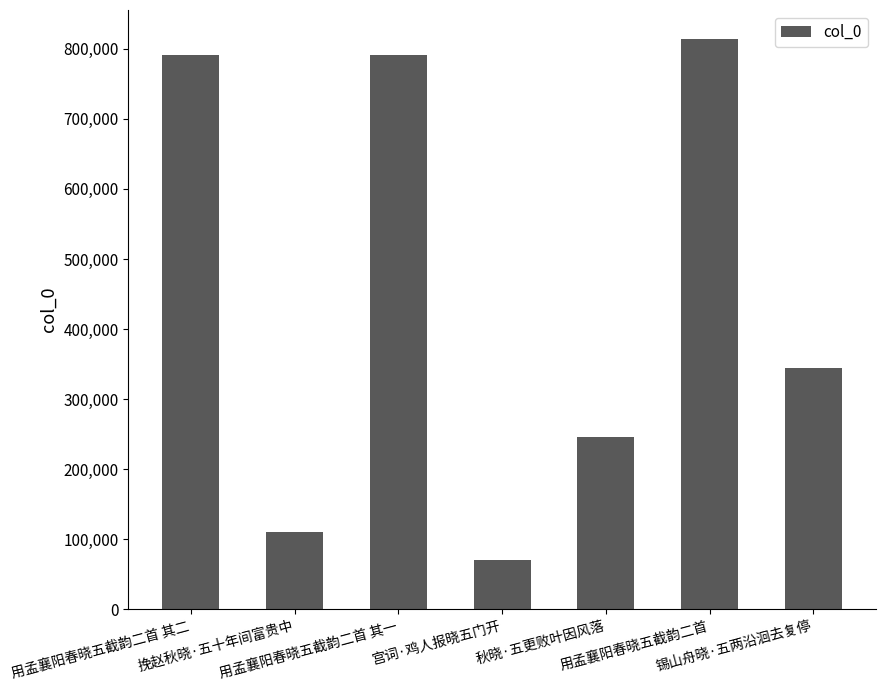

What is the difference between the maximum and minimum values?

744941